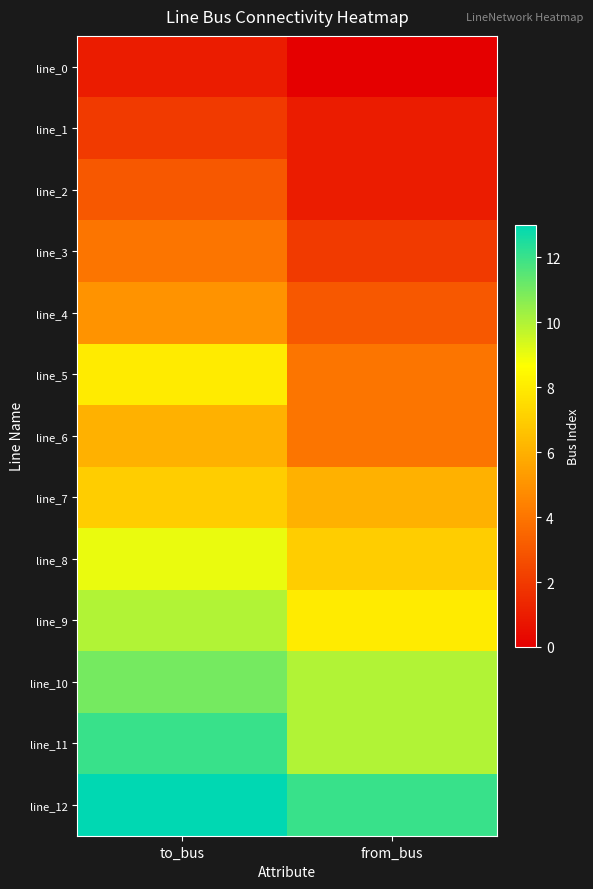

Reading left to right, transcribe all the data shown in this chart.

line_0: to_bus=1	from_bus=0
line_1: to_bus=2	from_bus=1
line_2: to_bus=3	from_bus=1
line_3: to_bus=4	from_bus=2
line_4: to_bus=5	from_bus=3
line_5: to_bus=8	from_bus=4
line_6: to_bus=6	from_bus=4
line_7: to_bus=7	from_bus=6
line_8: to_bus=9	from_bus=7
line_9: to_bus=10	from_bus=8
line_10: to_bus=11	from_bus=10
line_11: to_bus=12	from_bus=10
line_12: to_bus=13	from_bus=12